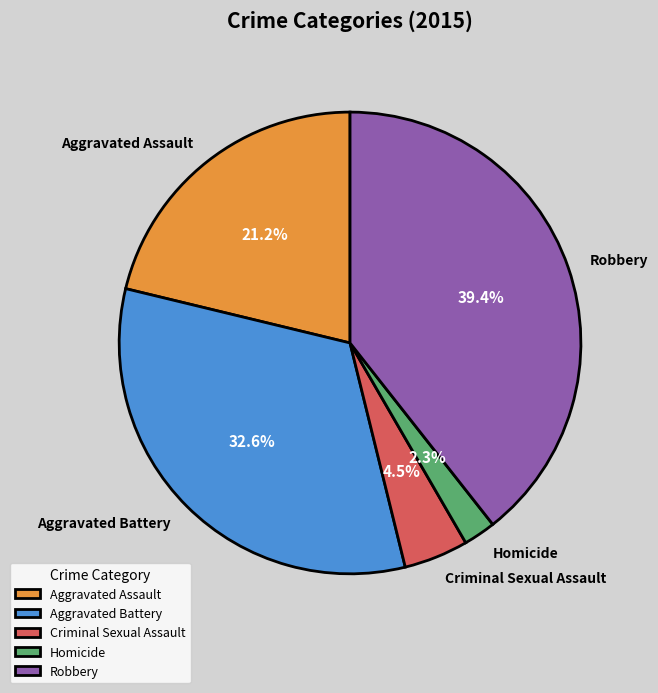

Combined, what portion of the pie is Homicide and Criminal Sexual Assault?

6.8%